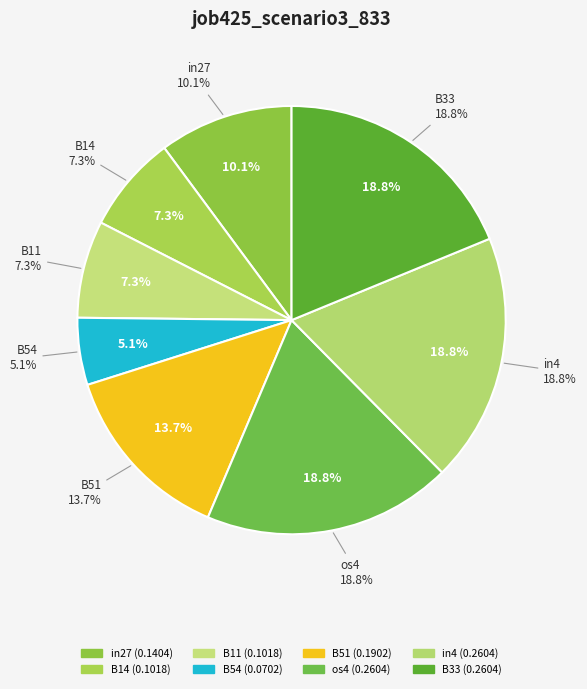

True or false: B33 accounts for 8% of the total.

False